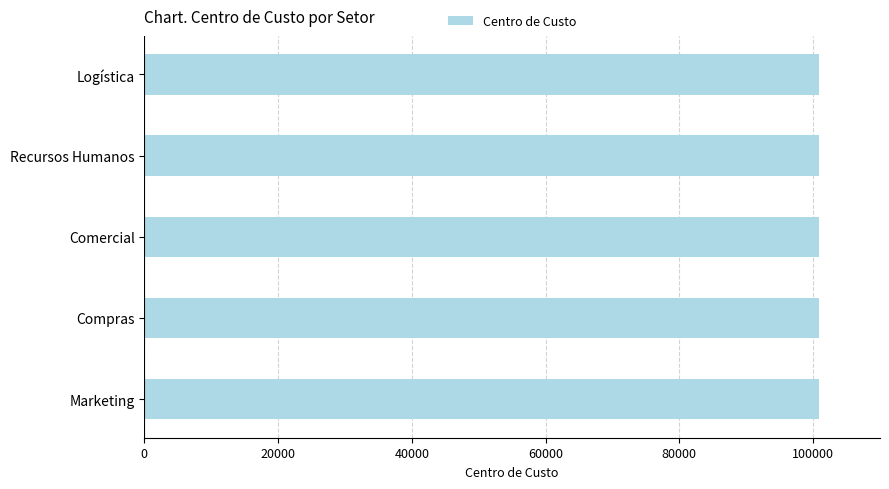

What is the average value?

100903